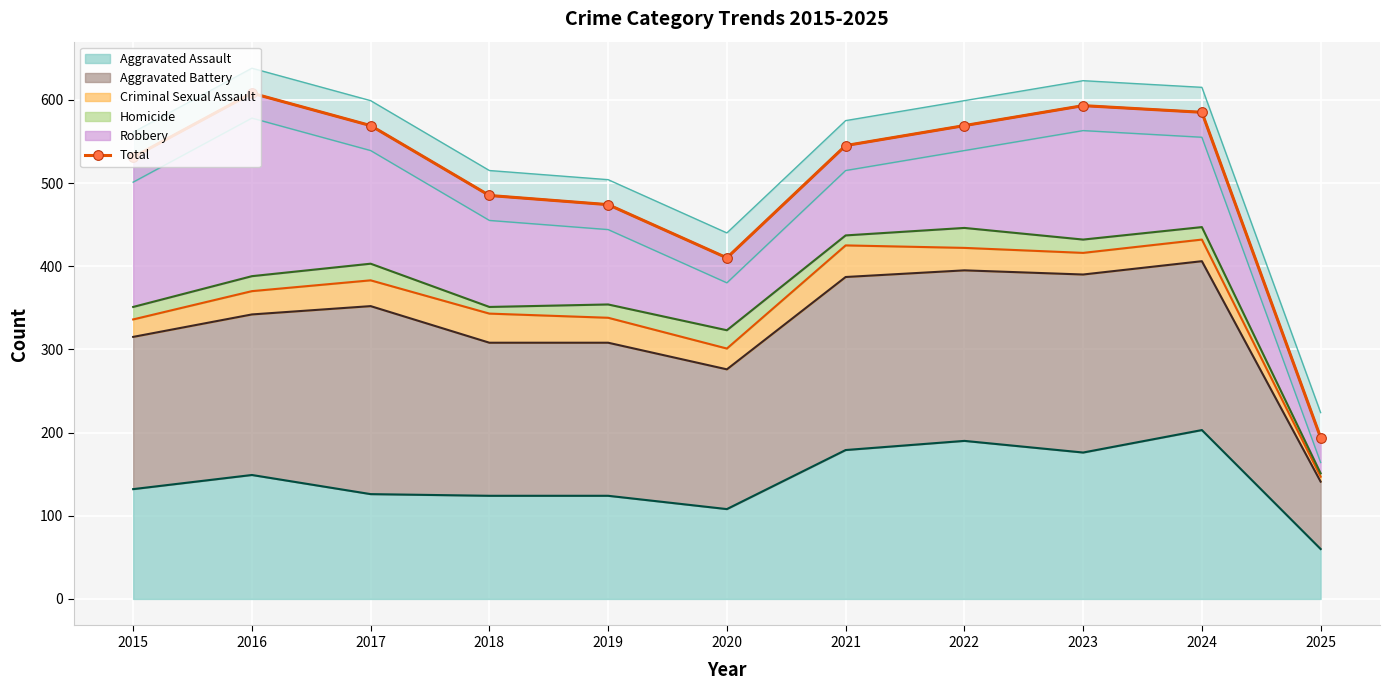

Reading left to right, list all the values displayed in this chart.

531	608	569	485	474	410	545	569	593	585	194